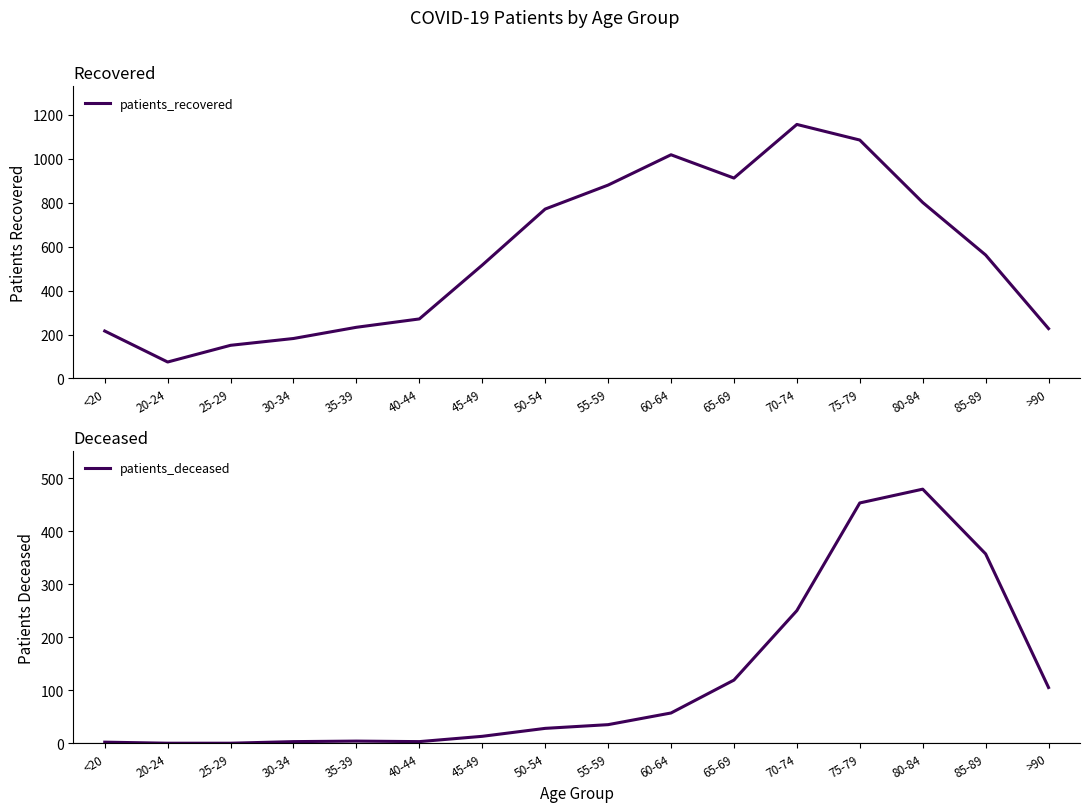

List the series in order of their peak value, highest first.

patients_recovered, patients_deceased